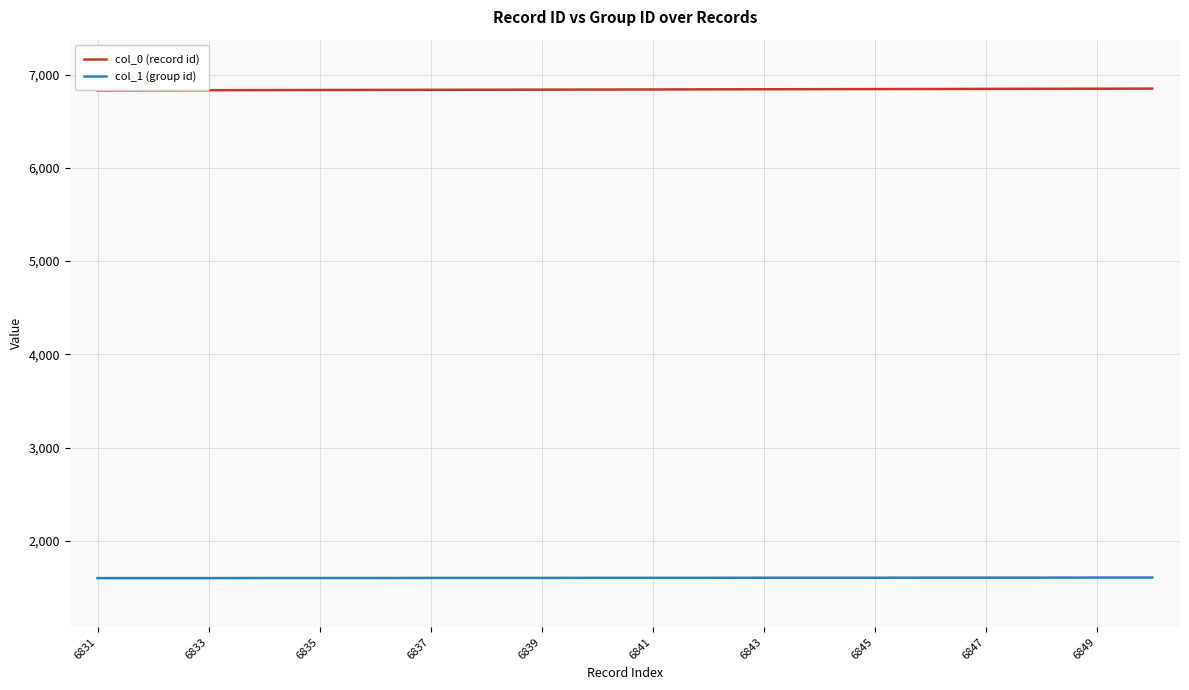

The col_1 (group id) series shows 1604 at 6845. True or false?

True